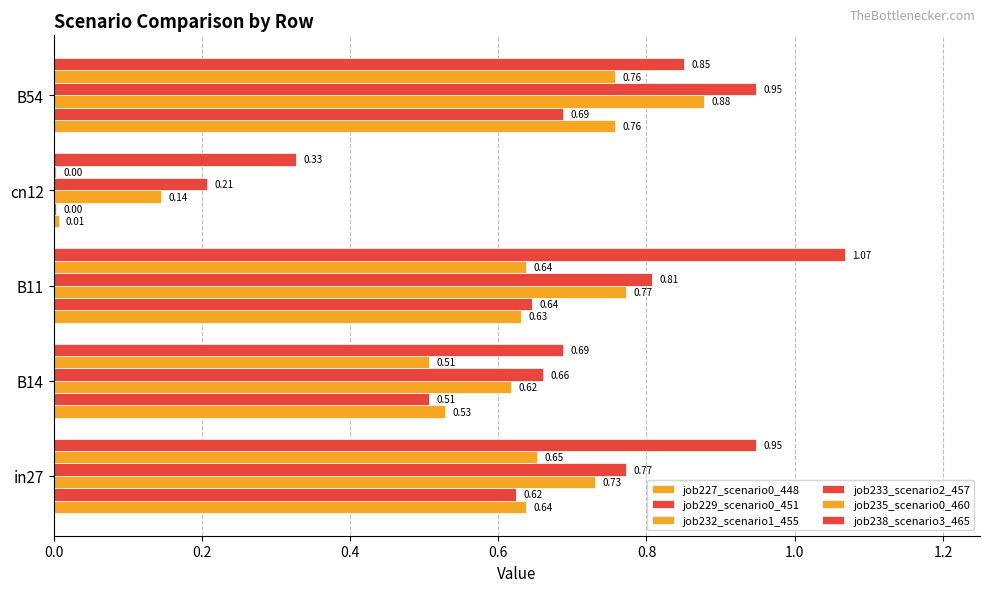

How many distinct data groups are displayed?

6